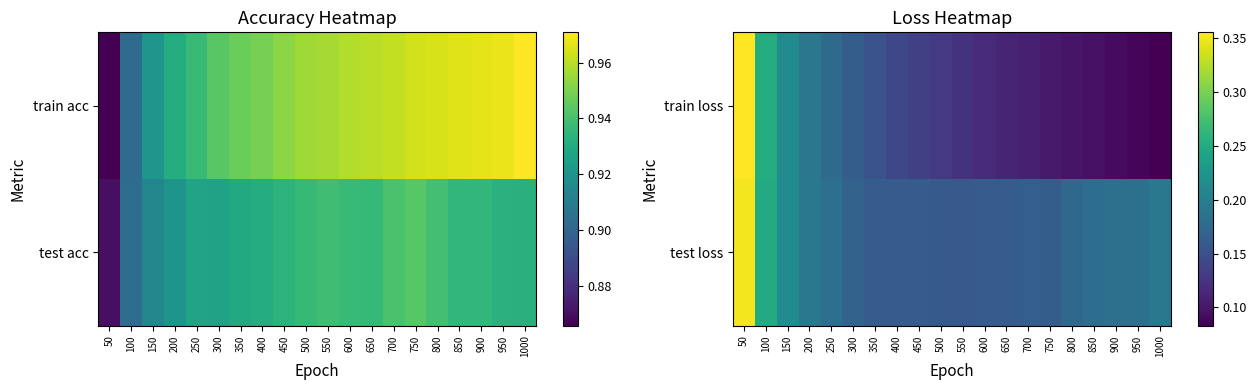

How many train loss values are between 0 and 1?

20